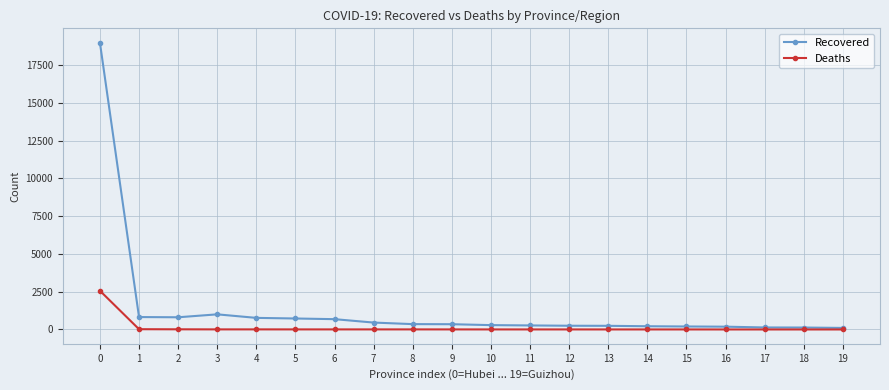

Is the value of Deaths at 19 greater than the value of Recovered at 10?

No